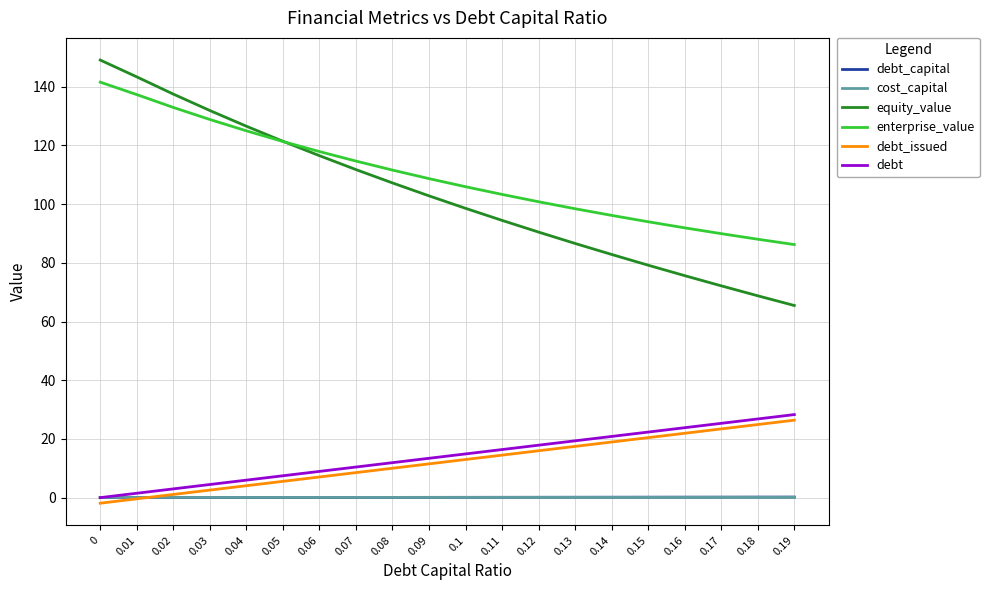

What is the sum of the debt values at 0.15 and 0.08?

34.2